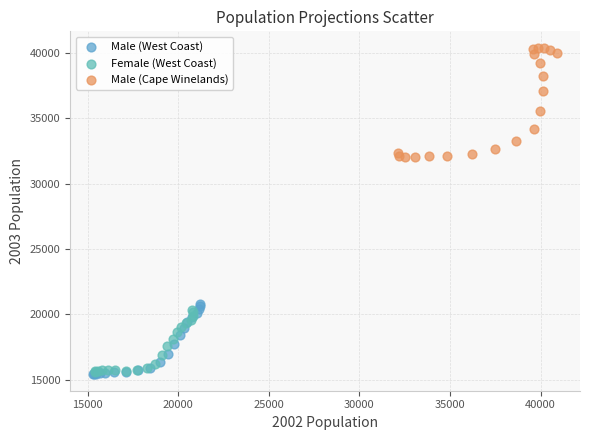

Which series has the widest spread of Y values?

Male (Cape Winelands)